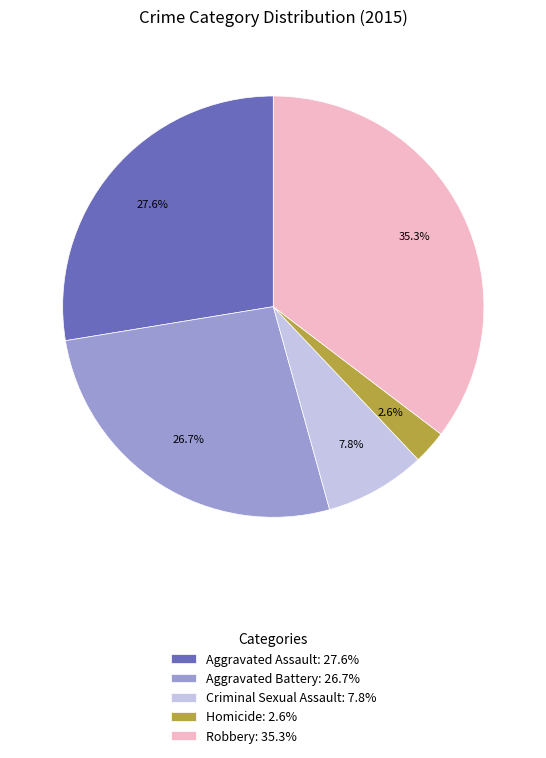

To the nearest percent, what is the difference between the Robbery and Aggravated Assault slice percentages?

8%